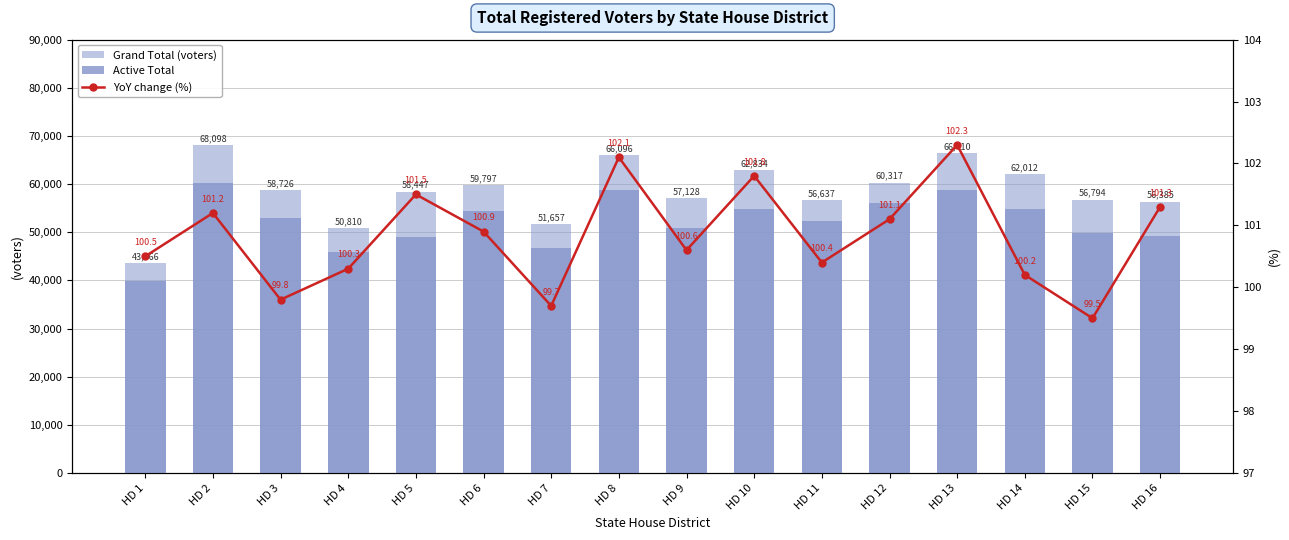

Are the bars horizontal?

No